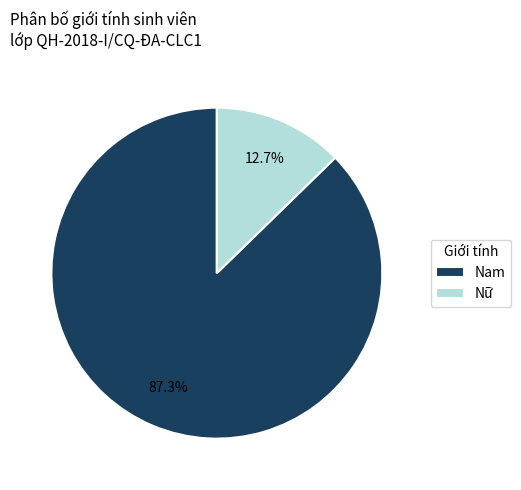

What percentage is the Nam slice, to the nearest percent?

87%